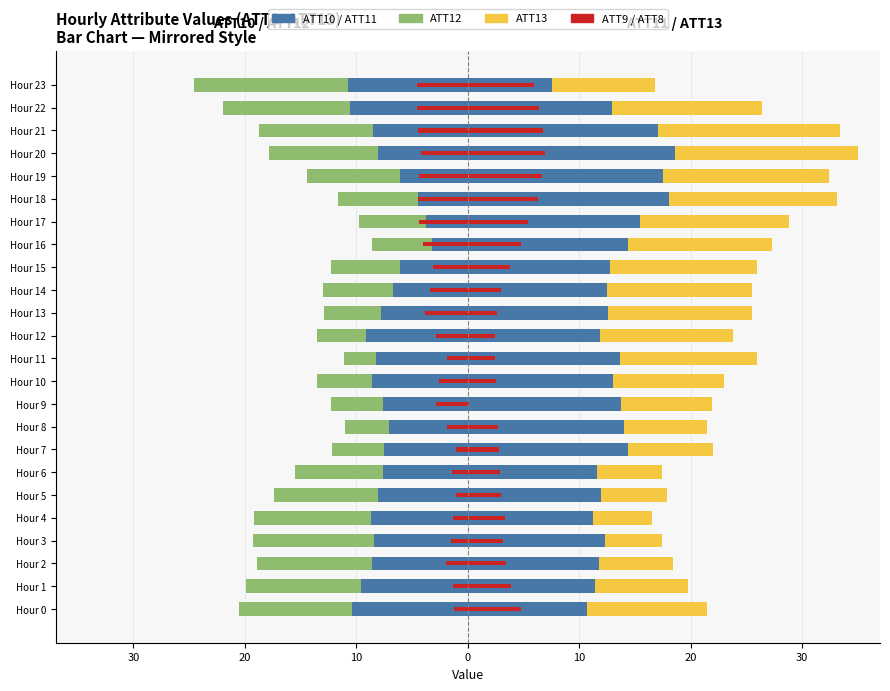

The value of ATT11 at Hour 18 is 18.1. True or false?

True